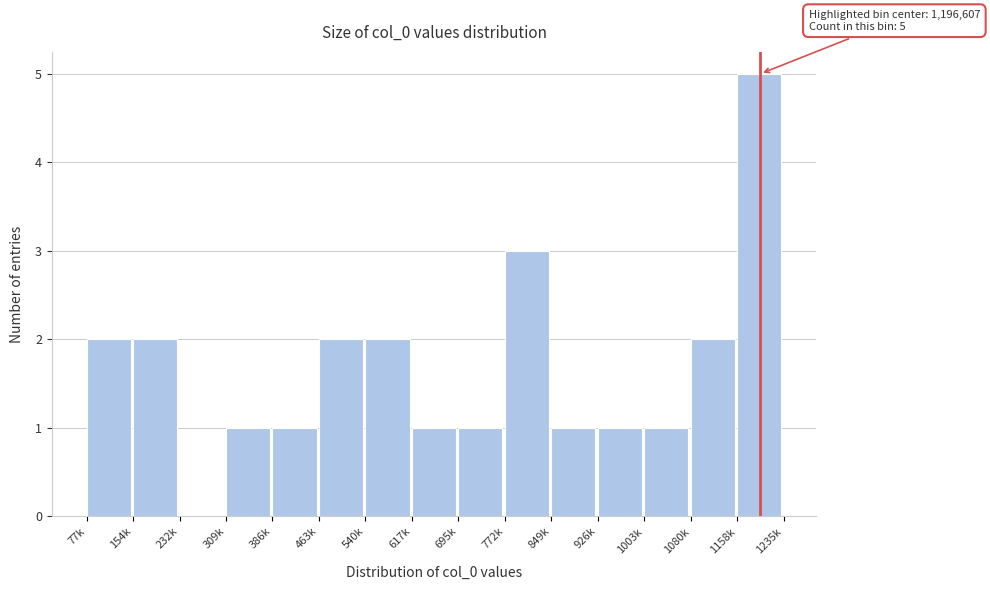

Reading right to left, what are all the values shown in this chart?

1158k=5	1080k=2	1003k=1	926k=1	849k=1	772k=3	695k=1	617k=1	540k=2	463k=2	386k=1	309k=1	232k=0	154k=2	77k=2